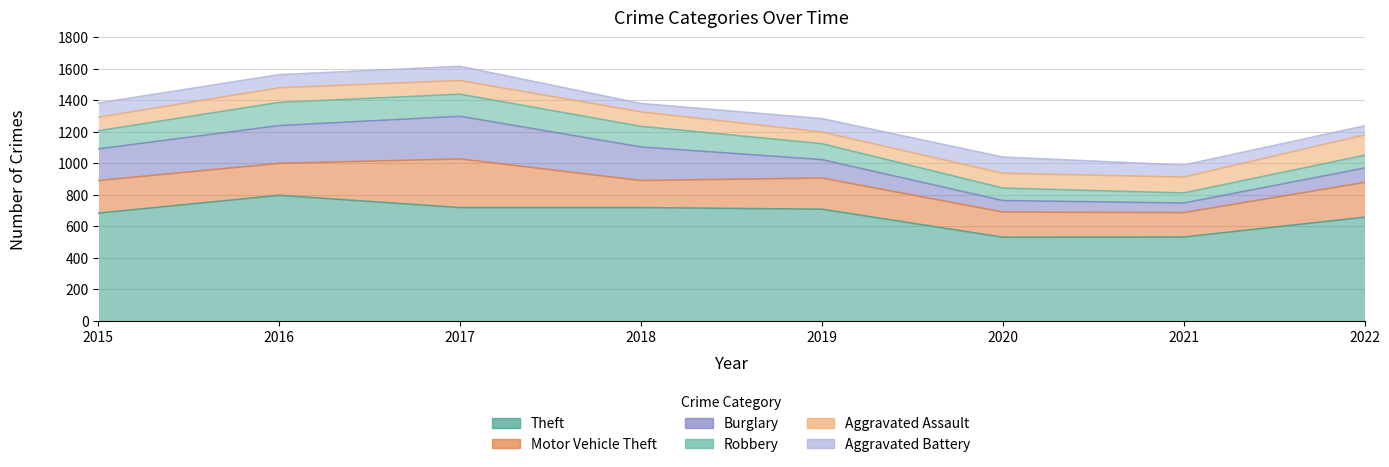

Which series ends up on top after the final intersection of Aggravated Battery and Aggravated Assault?

Aggravated Assault